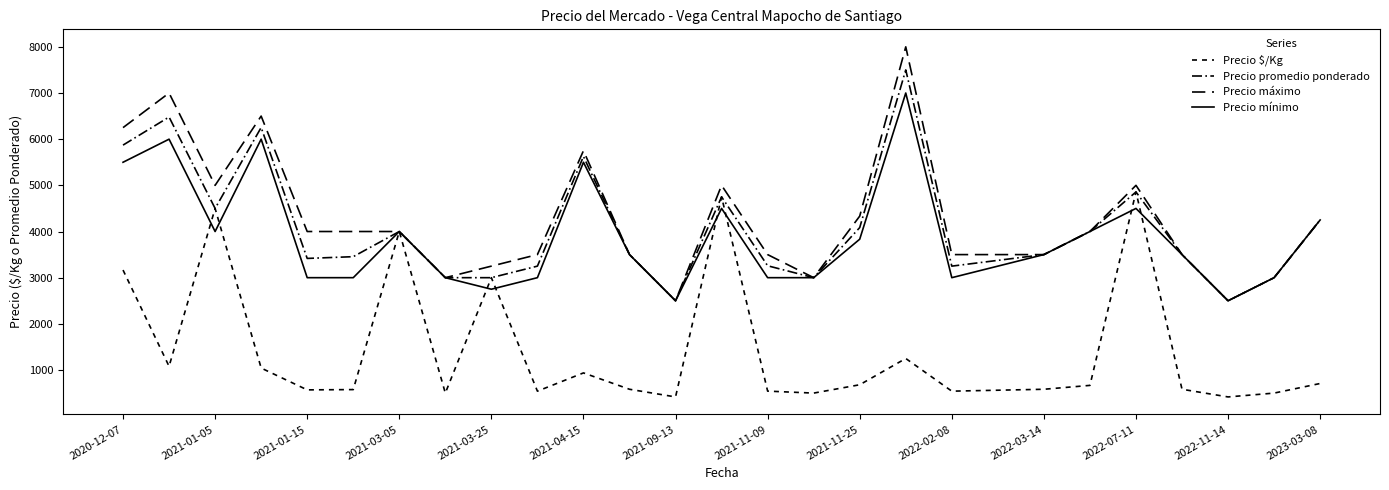

Is this an area chart (filled region under the line)?

No